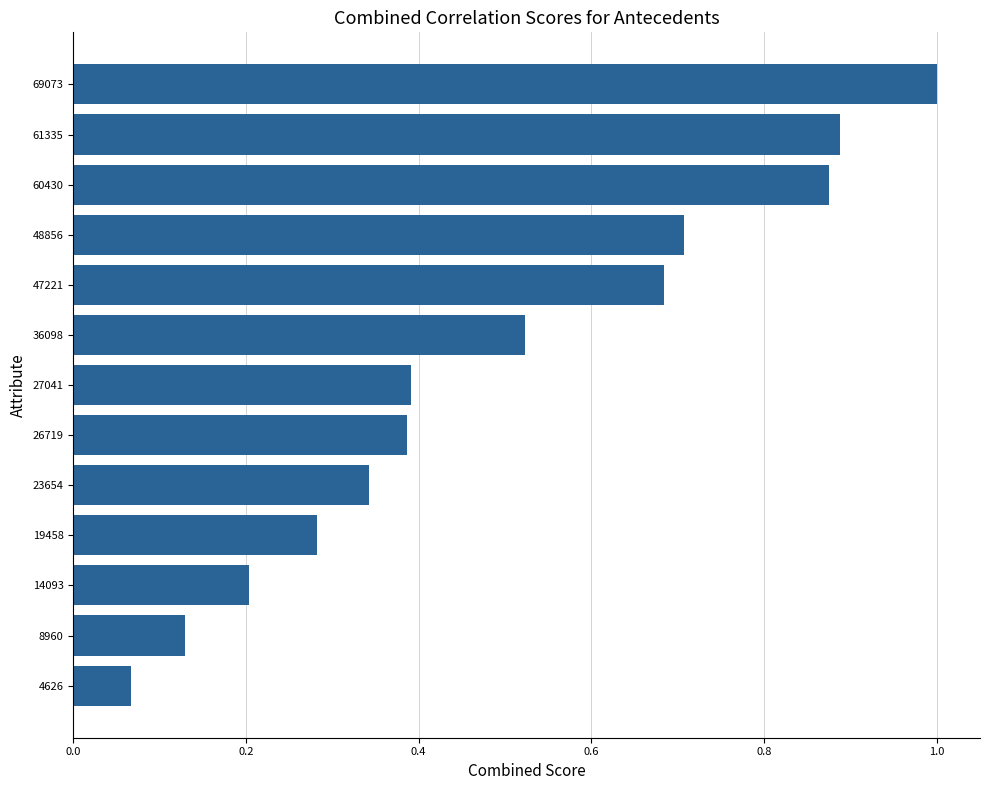

How many bars are there in total?

13